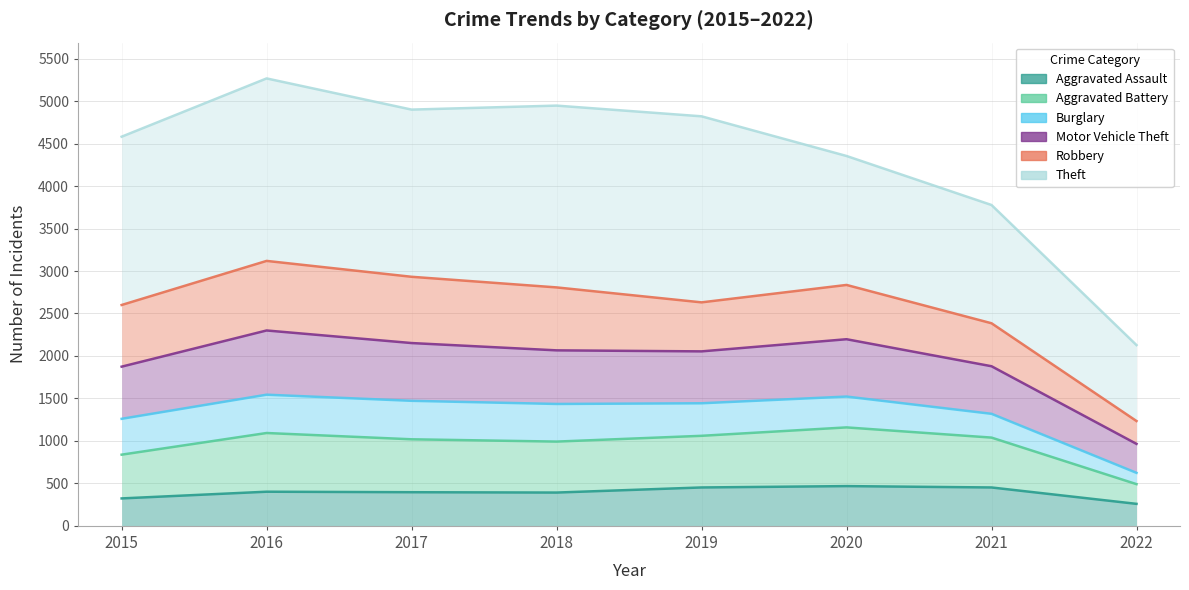

True or false: Aggravated Battery and Aggravated Assault cross at least once.

False